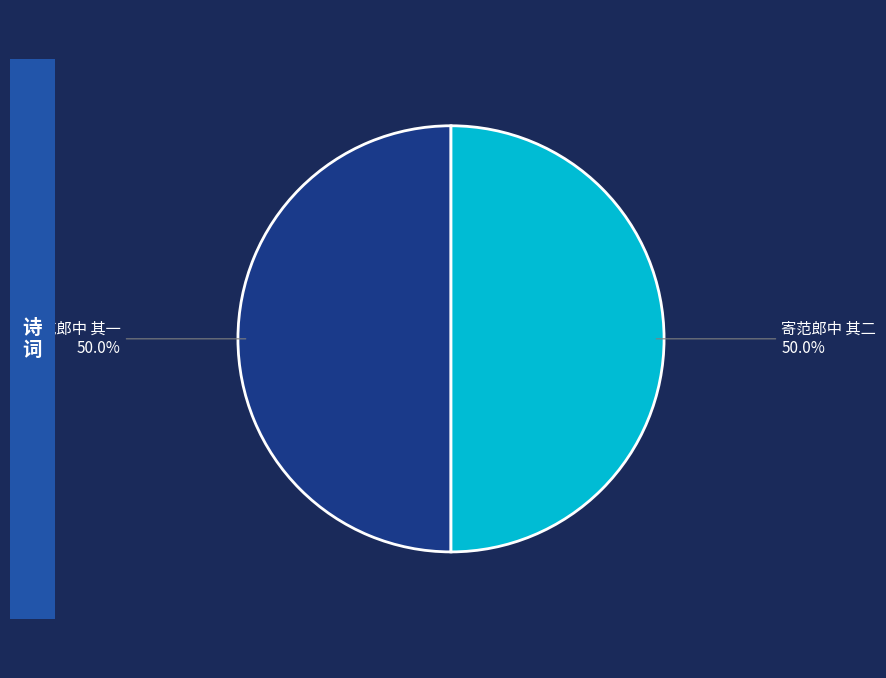

What is the ratio of the value at 寄范郎中 其一 to the value at 寄范郎中 其二?

1.0